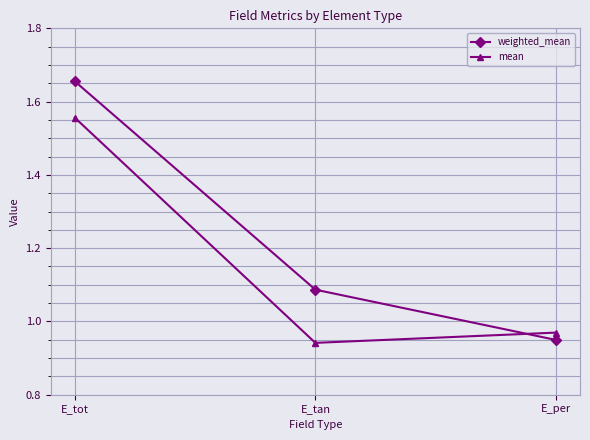

At which label is weighted_mean closest to 1?

E_per